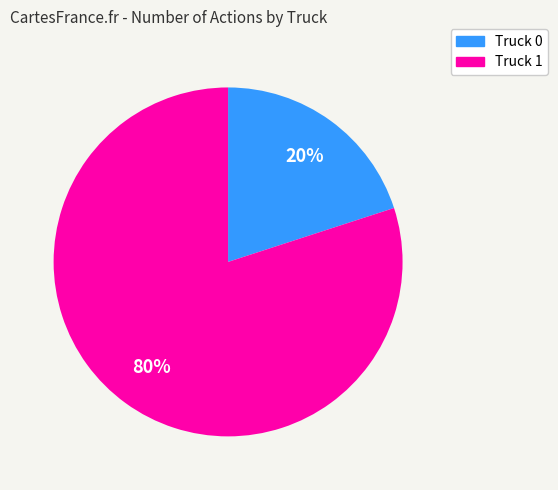

Which has a higher value, Truck 0 or Truck 1?

Truck 1